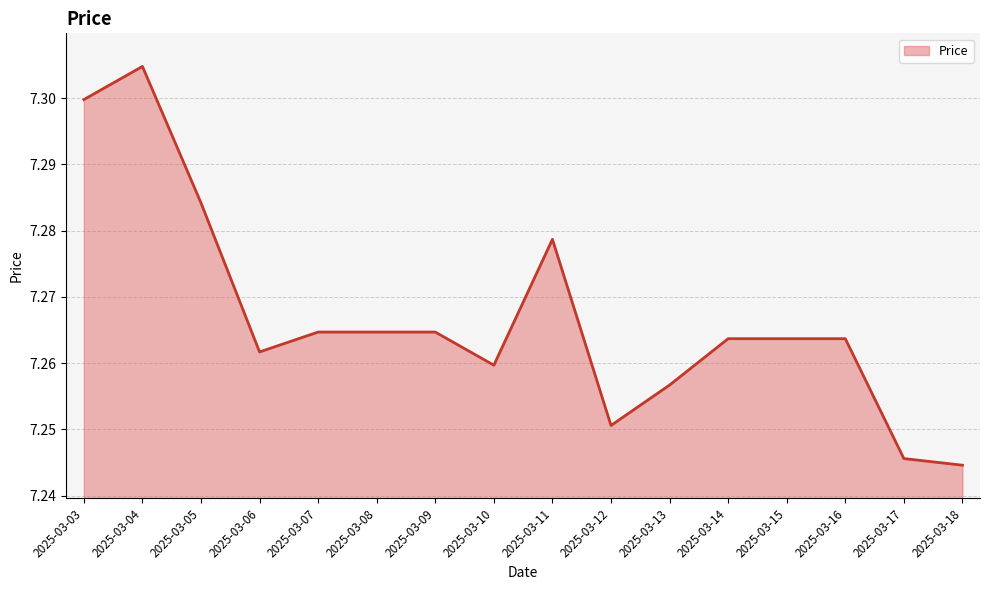

What is the ratio of the value at 2025-03-08 to the value at 2025-03-05?

1.0